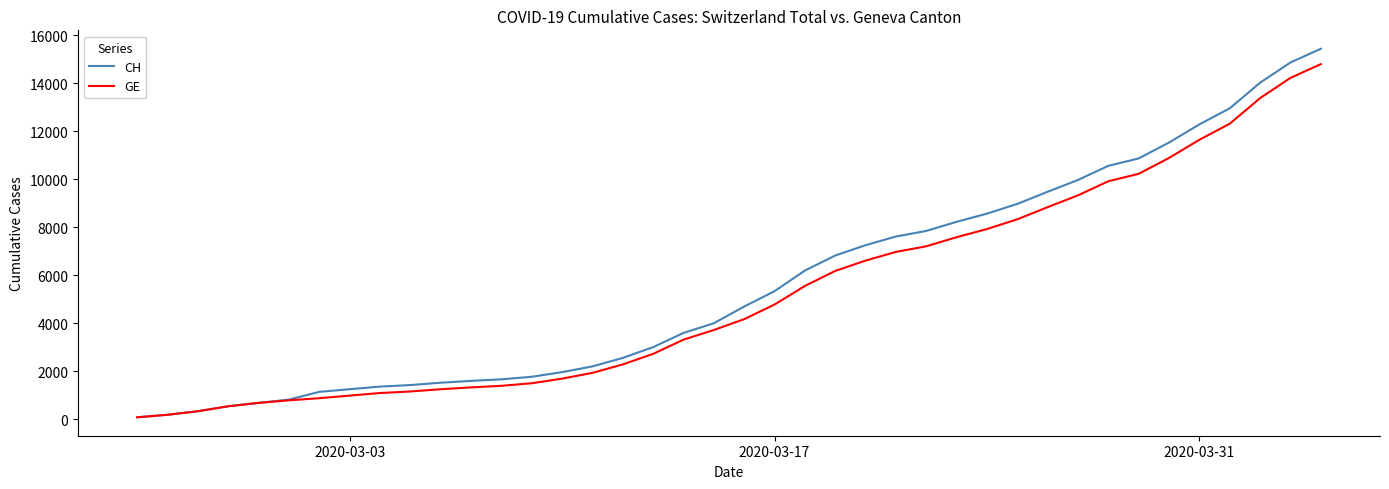

How many categories are shown in the chart?

40